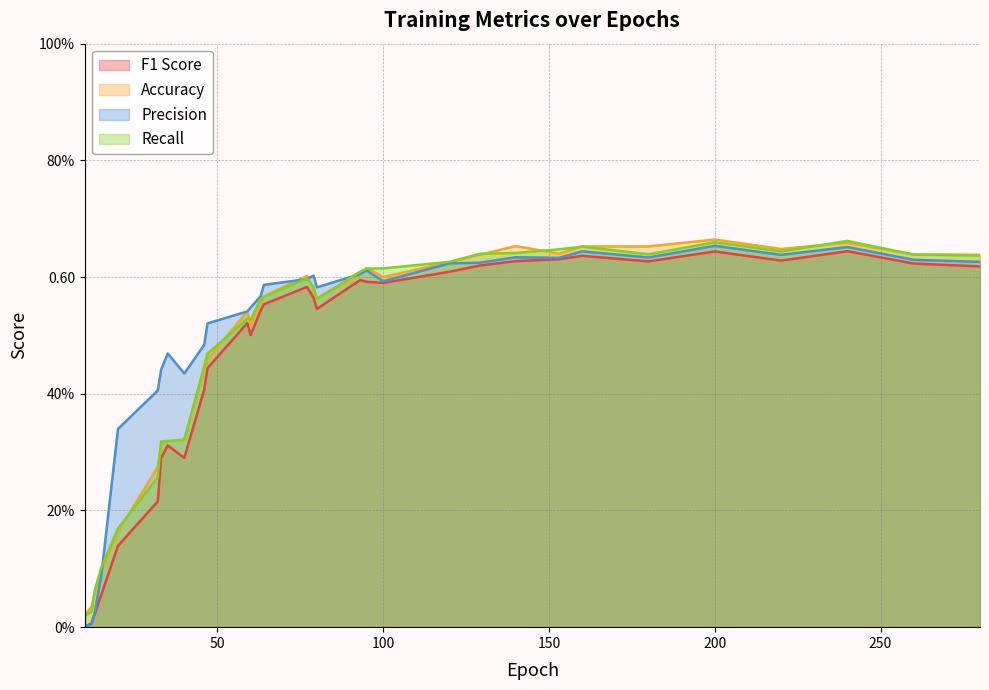

Reading right to left, transcribe all the data shown in this chart.

F1 Score: 280=0.6	260=0.6	240=0.6	220=0.6	200=0.6	180=0.6	160=0.6	153=0.6	140=0.6	129=0.6	120=0.6	100=0.6	95=0.6	93=0.6	80=0.5	79=0.6	77=0.6	64=0.6	63=0.5	60=0.5	59=0.5	47=0.4	46=0.4	40=0.3	35=0.3	33=0.3	32=0.2	20=0.1	15=0.1	13=0.0	12=0.0	10=0.0
Accuracy: 280=0.6	260=0.6	240=0.7	220=0.6	200=0.7	180=0.7	160=0.7	153=0.6	140=0.7	129=0.6	120=0.6	100=0.6	95=0.6	93=0.6	80=0.6	79=0.6	77=0.6	64=0.6	63=0.6	60=0.5	59=0.5	47=0.5	46=0.4	40=0.3	35=0.3	33=0.3	32=0.3	20=0.2	15=0.1	13=0.1	12=0.0	10=0.0
Precision: 280=0.6	260=0.6	240=0.7	220=0.6	200=0.7	180=0.6	160=0.6	153=0.6	140=0.6	129=0.6	120=0.6	100=0.6	95=0.6	93=0.6	80=0.6	79=0.6	77=0.6	64=0.6	63=0.6	60=0.5	59=0.5	47=0.5	46=0.5	40=0.4	35=0.5	33=0.4	32=0.4	20=0.3	15=0.1	13=0.0	12=0.0	10=0.0
Recall: 280=0.6	260=0.6	240=0.7	220=0.6	200=0.7	180=0.6	160=0.7	153=0.6	140=0.6	129=0.6	120=0.6	100=0.6	95=0.6	93=0.6	80=0.6	79=0.6	77=0.6	64=0.6	63=0.6	60=0.5	59=0.5	47=0.5	46=0.4	40=0.3	35=0.3	33=0.3	32=0.3	20=0.2	15=0.1	13=0.1	12=0.0	10=0.0